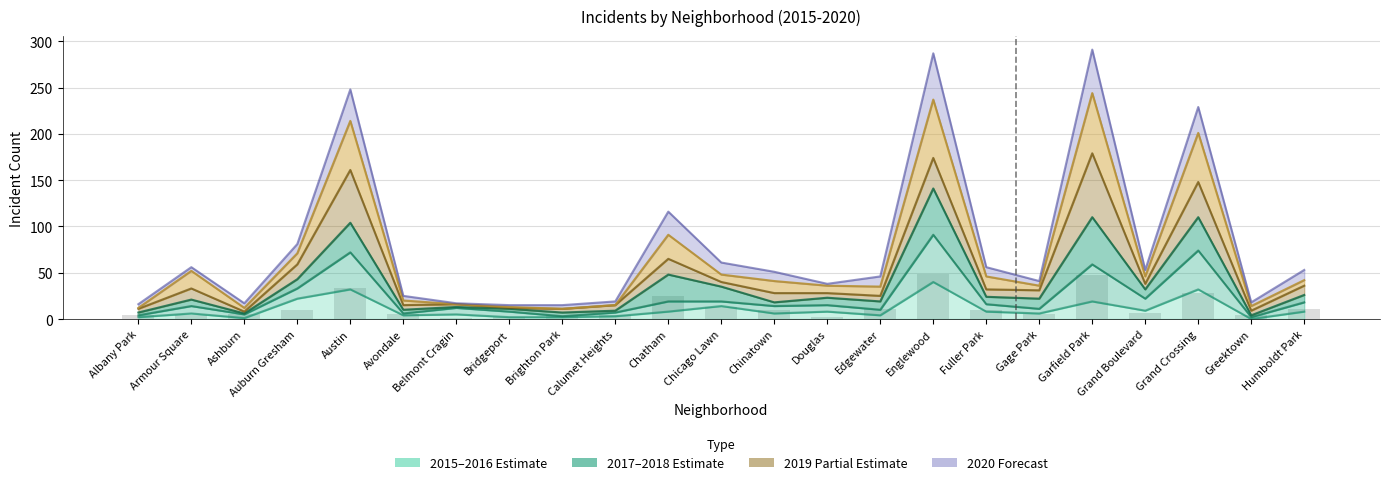

What is the smallest value displayed?

1